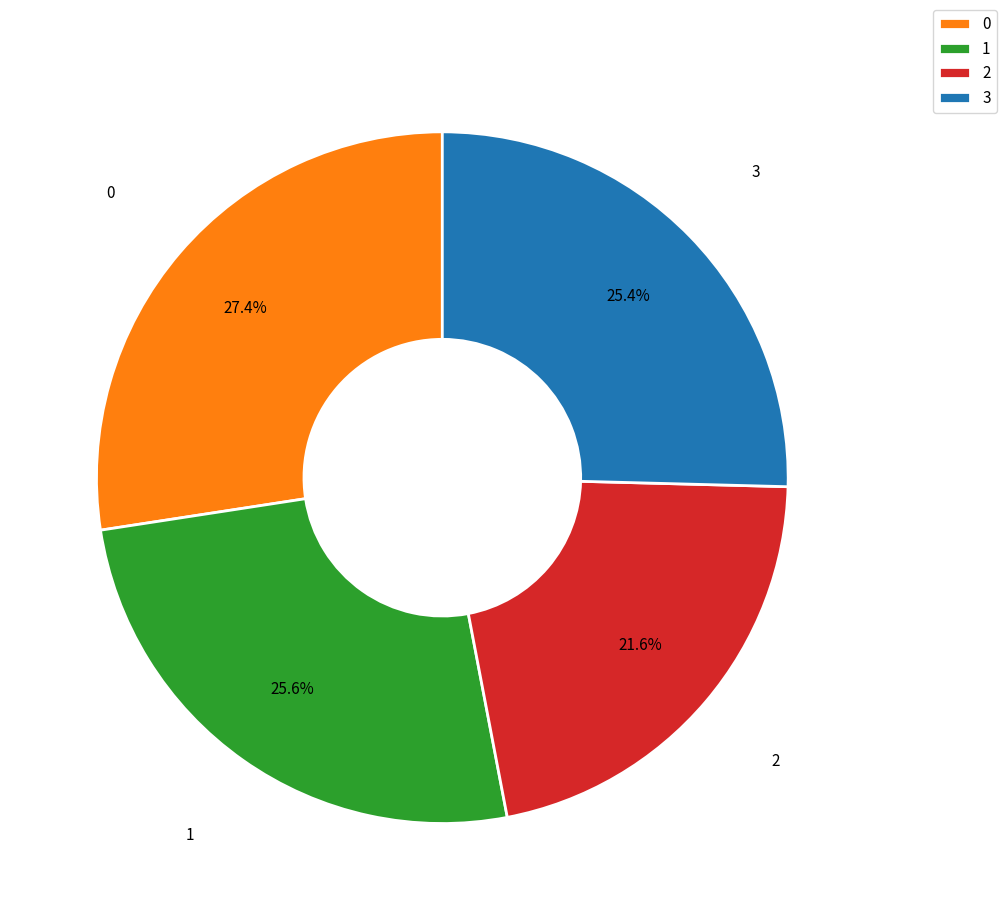

What percentage do 1 and 2 together represent?

47.2%